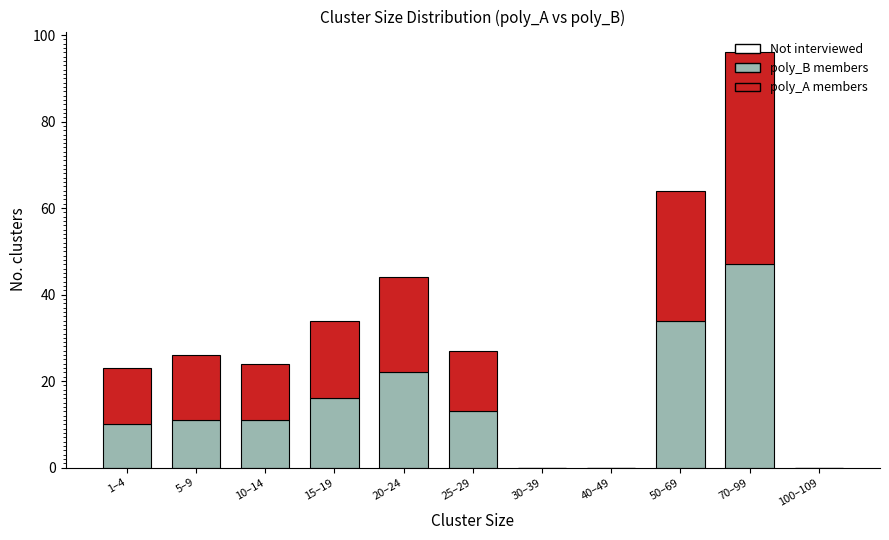

At which category is the sum across all series the highest?

70–99